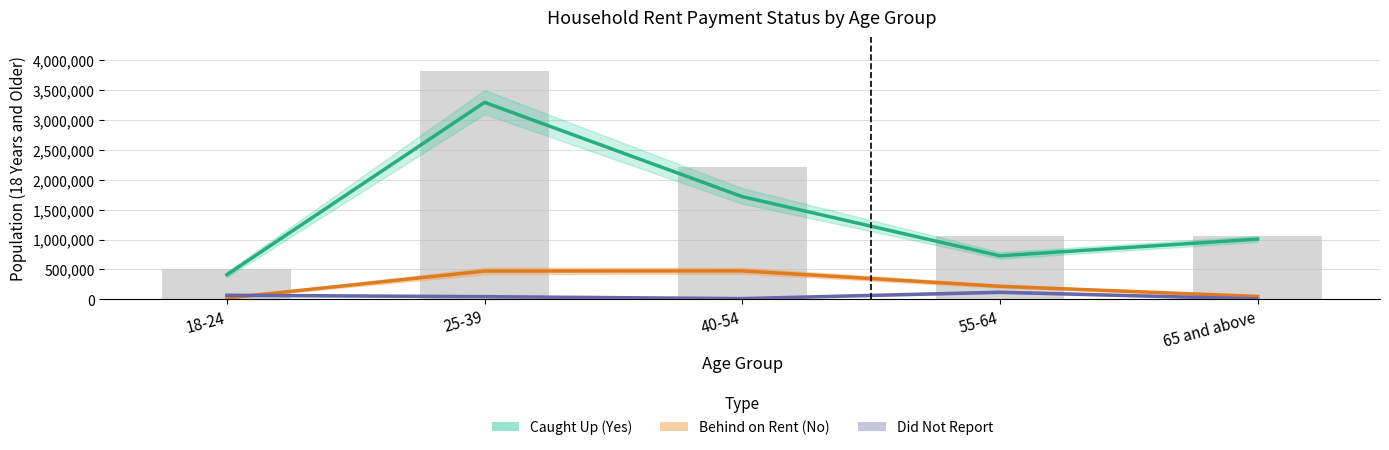

Rank the series at 40-54 from highest to lowest value.

Caught Up (Yes), Behind on Rent (No), Did Not Report